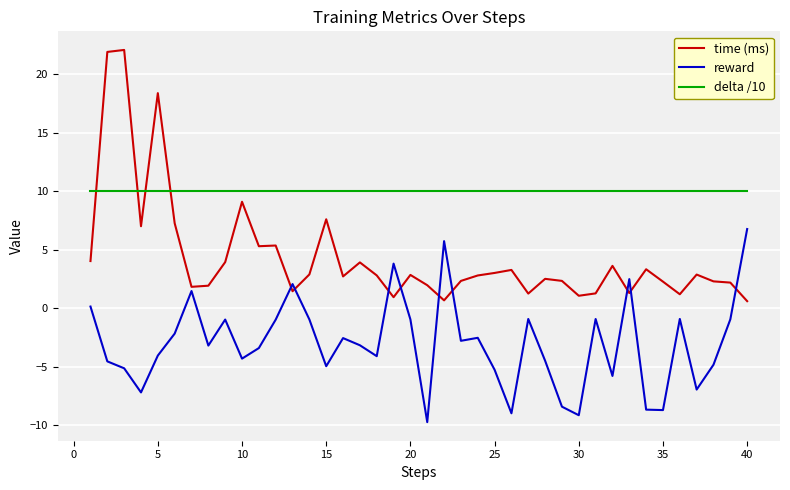

What is the smallest value displayed?

-9.8